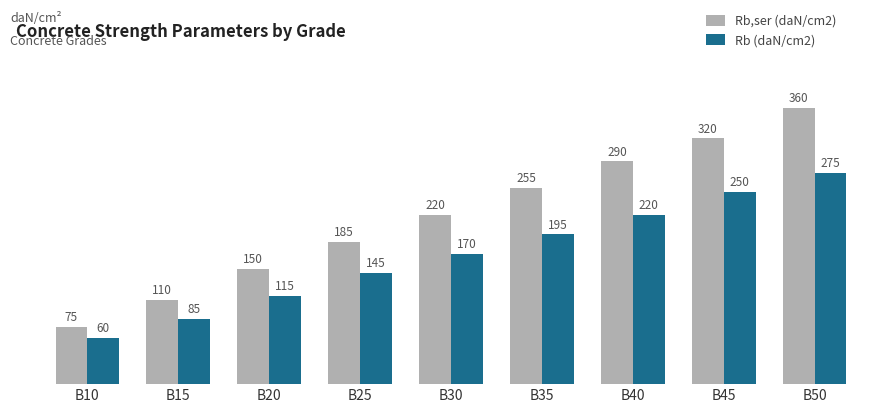

Is the value of Rb,ser (daN/cm2) at B50 greater than the value of Rb (daN/cm2) at B25?

Yes